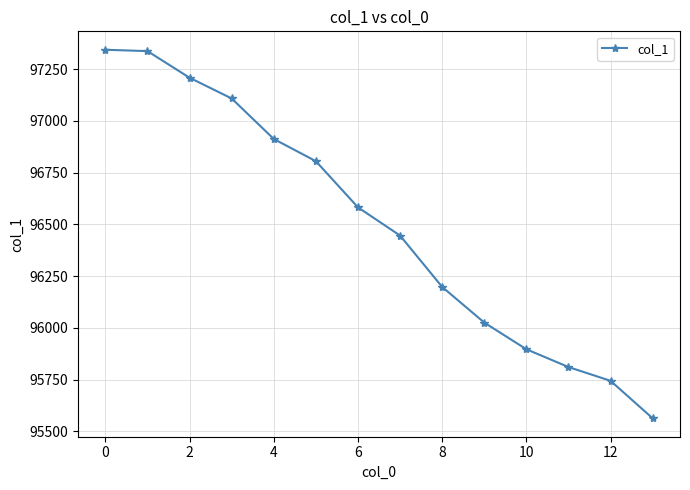

What is the minimum value shown in the chart?

95562.6